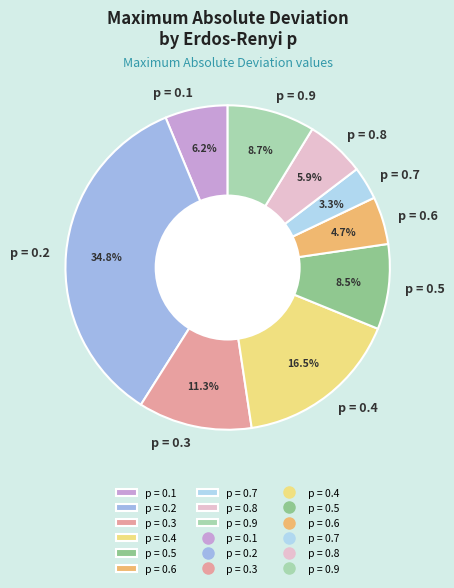

How many slices are in this pie chart?

9